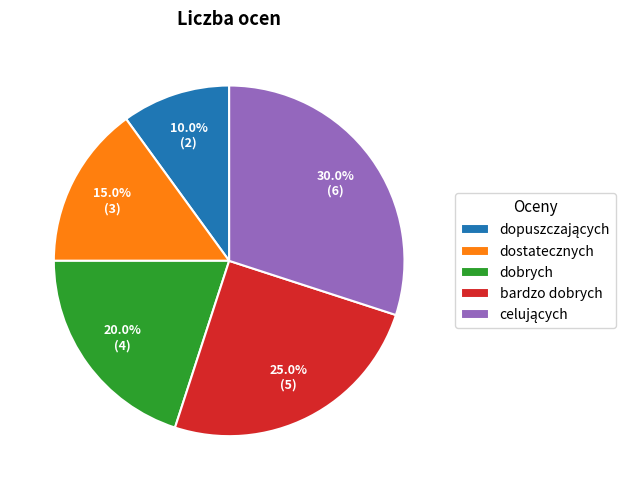

Does any single category account for the majority?

No